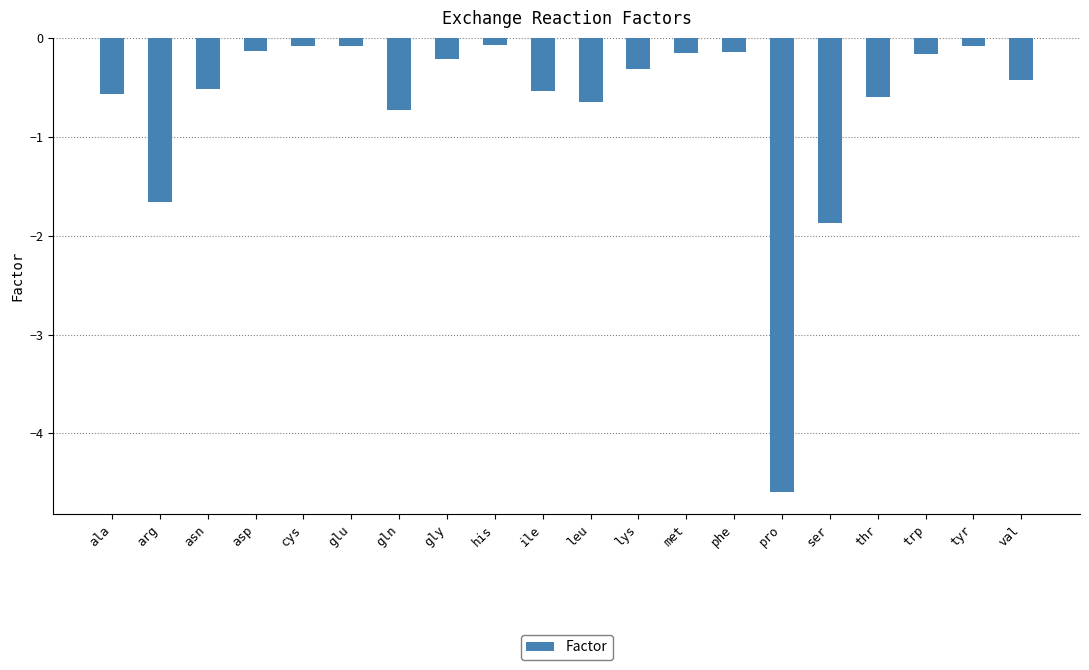

What is the minimum value shown in the chart?

-4.6